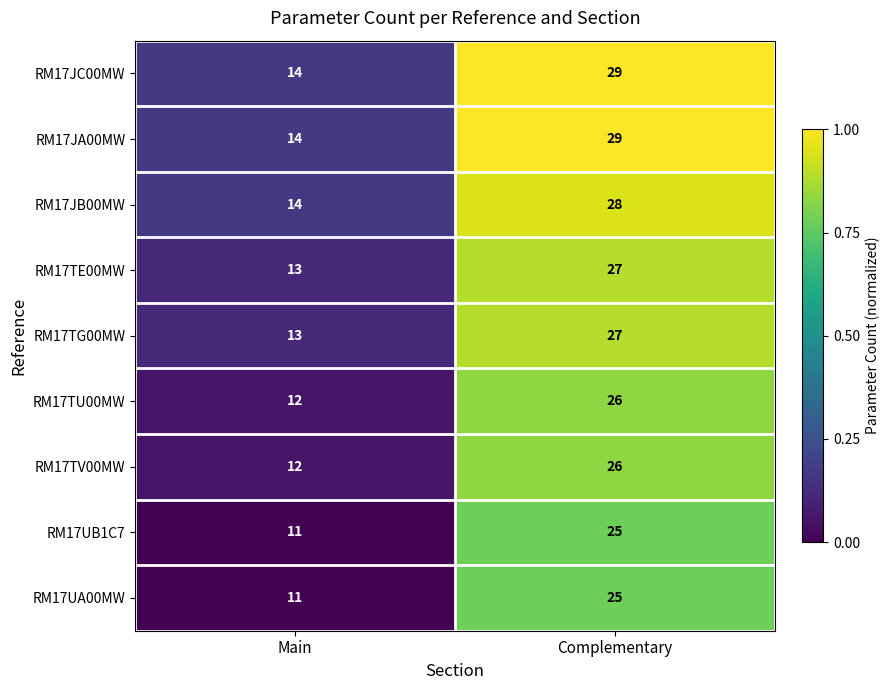

What is the minimum value for RM17TG00MW?

13